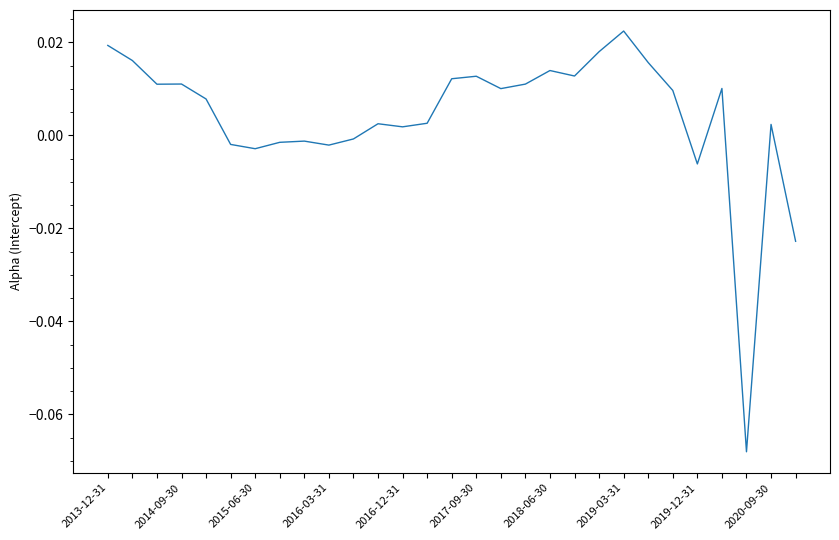

What is the minimum value shown in the chart?

-0.1